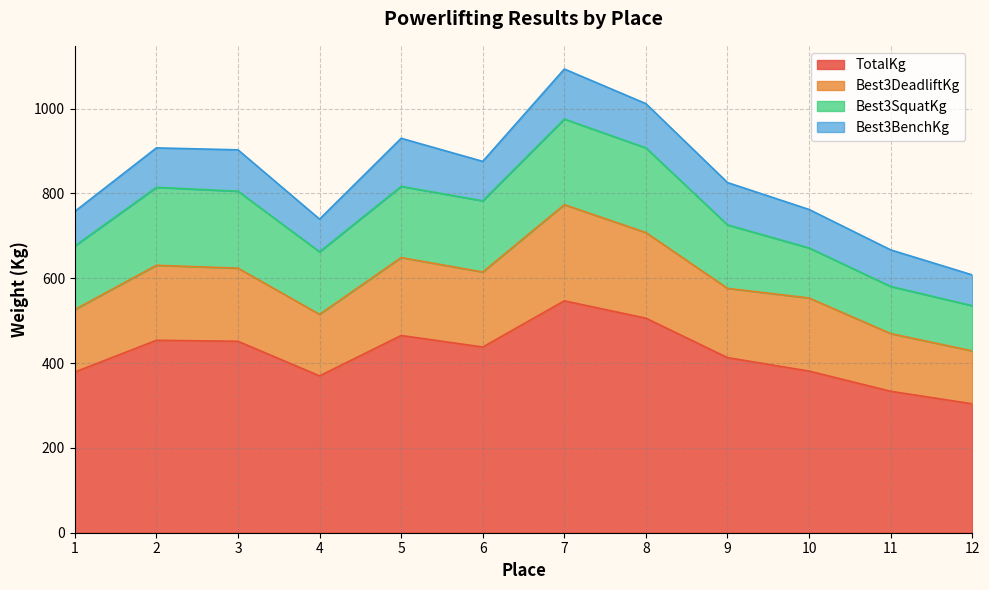

How many data points in TotalKg are above 437?

6